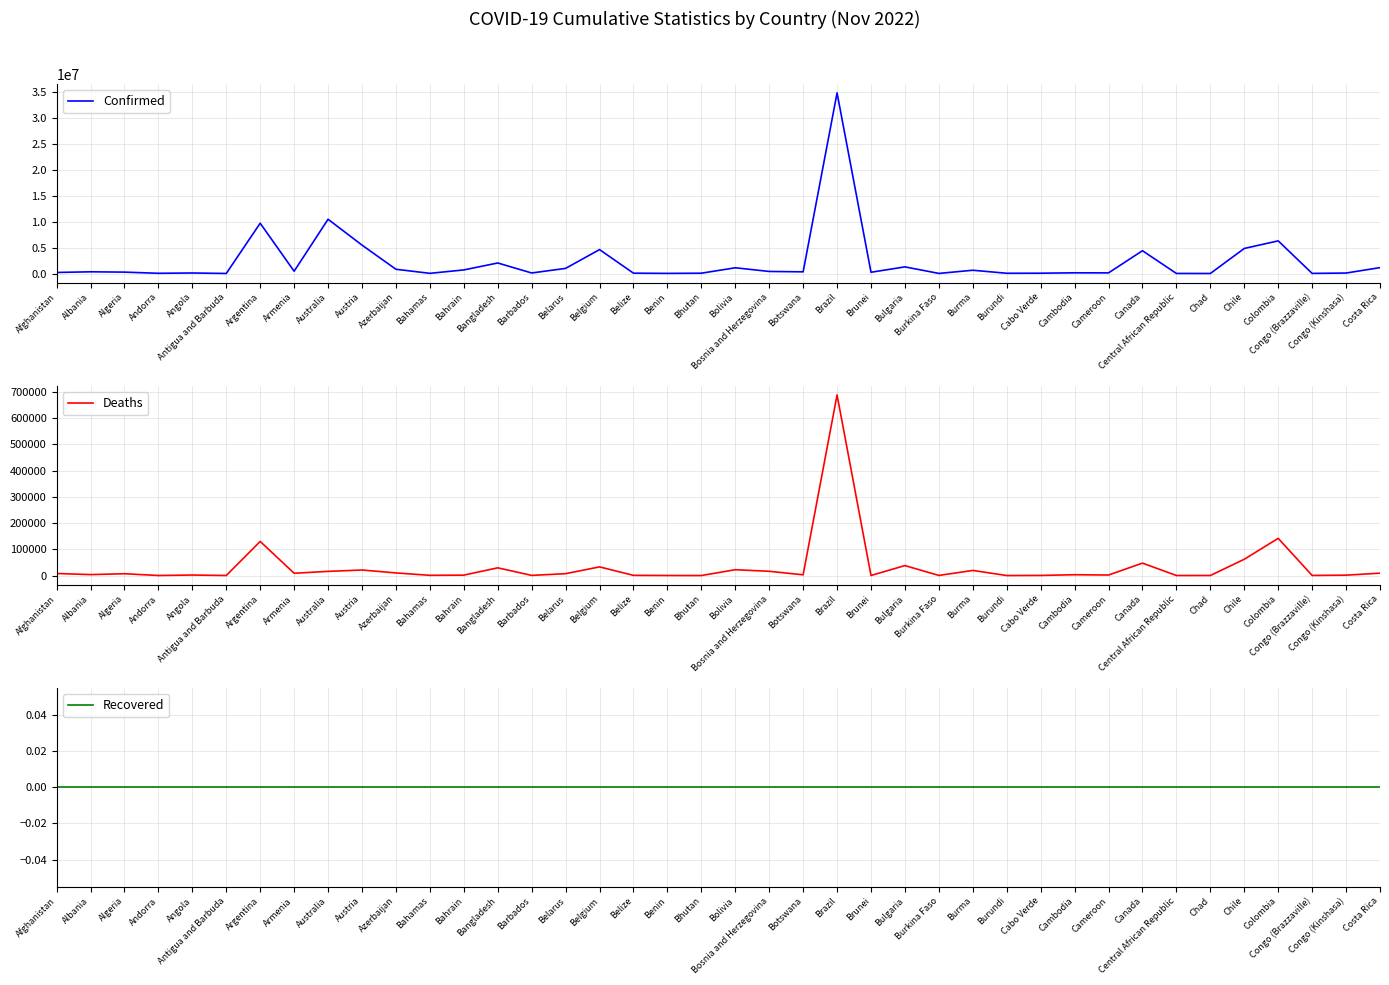

What is the difference between the Deaths values at Costa Rica and Afghanistan?

1190